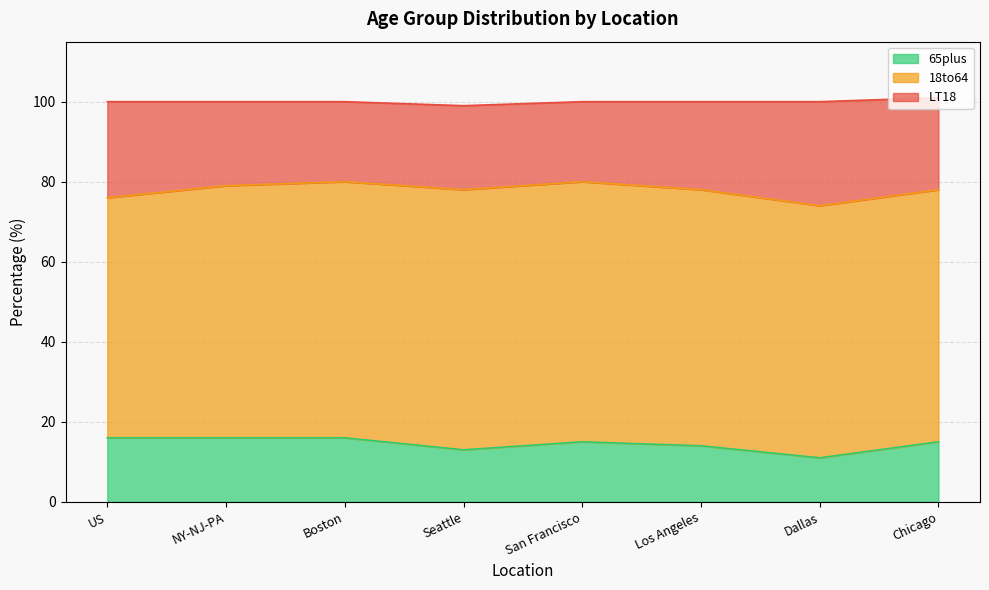

What is the smallest value displayed?

11